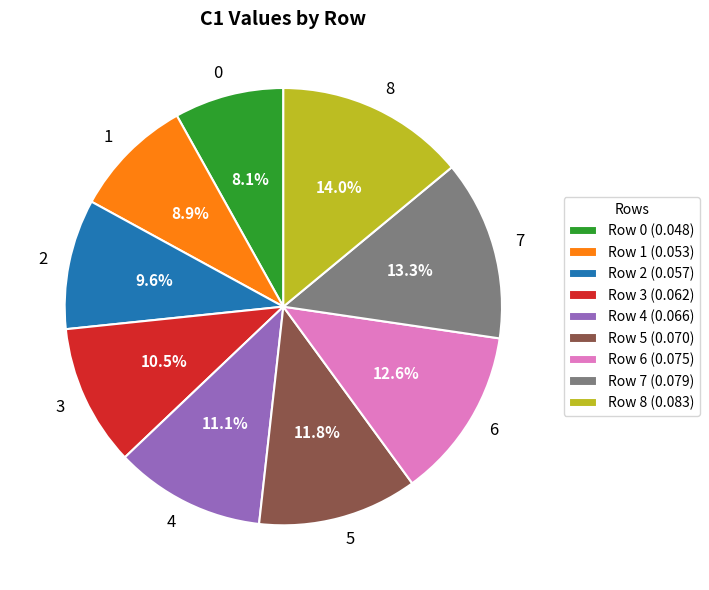

How many slices are in this pie chart?

9